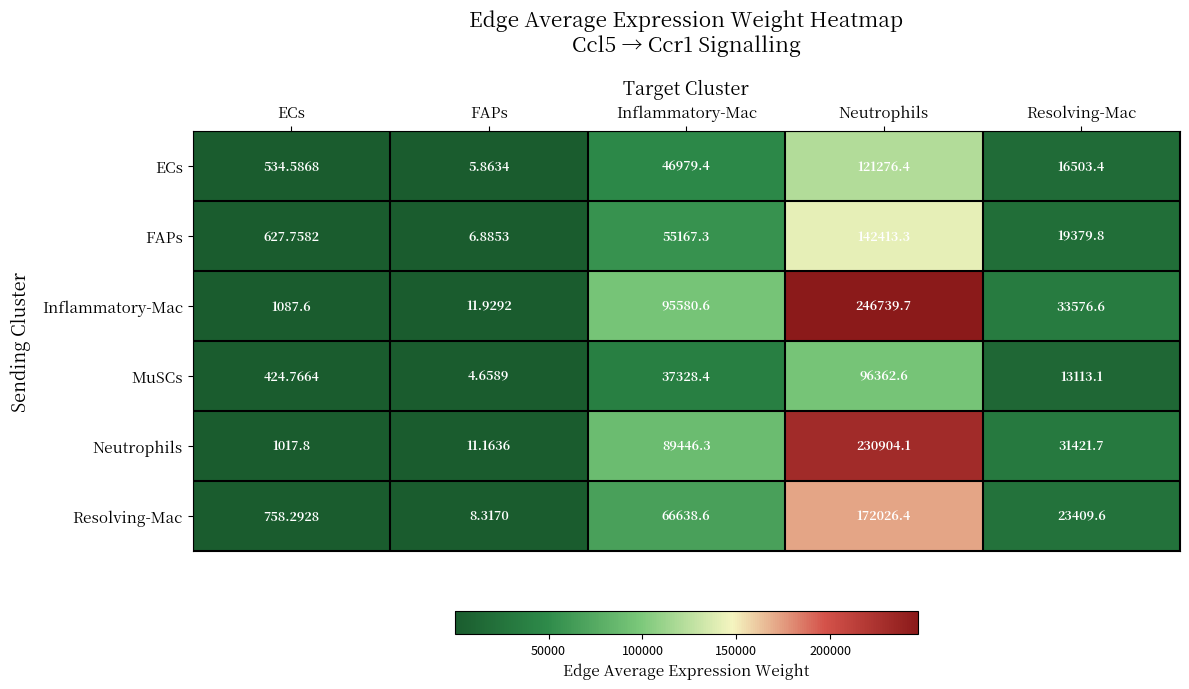

Where is MuSCs nearest to the value 48183?

Inflammatory-Mac